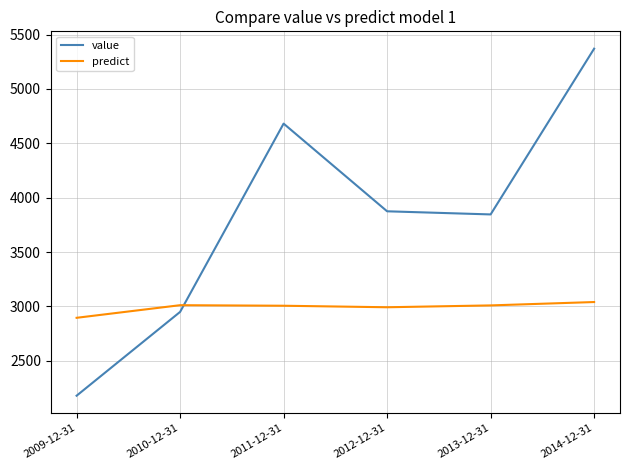

Rank the series by their maximum value, from highest to lowest.

value, predict